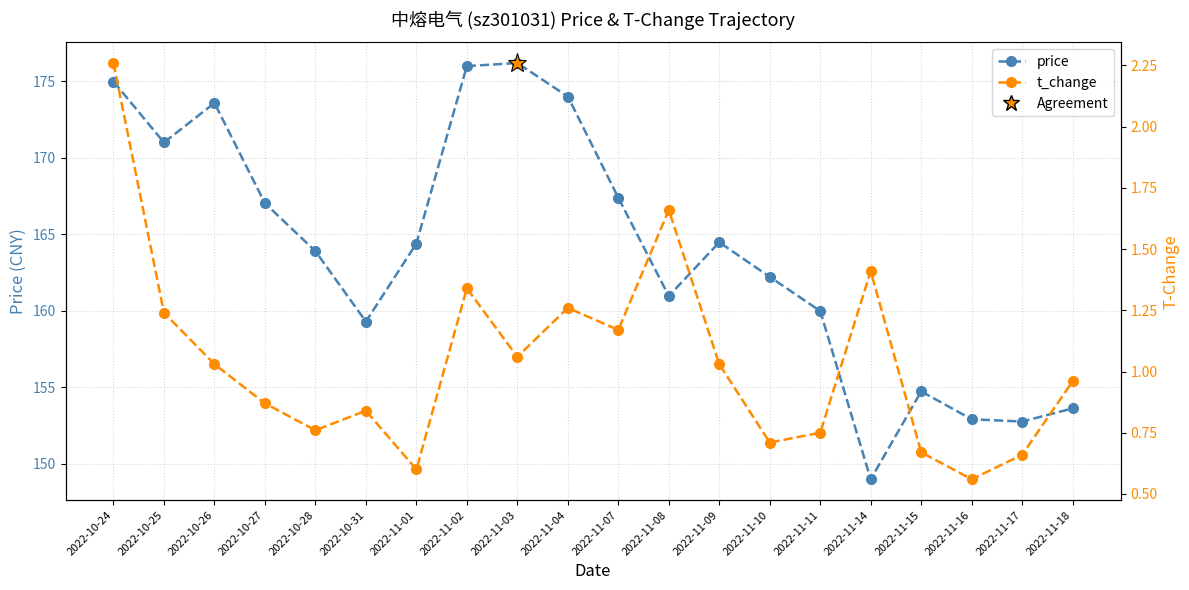

True or false: price and t_change intersect in this chart.

False